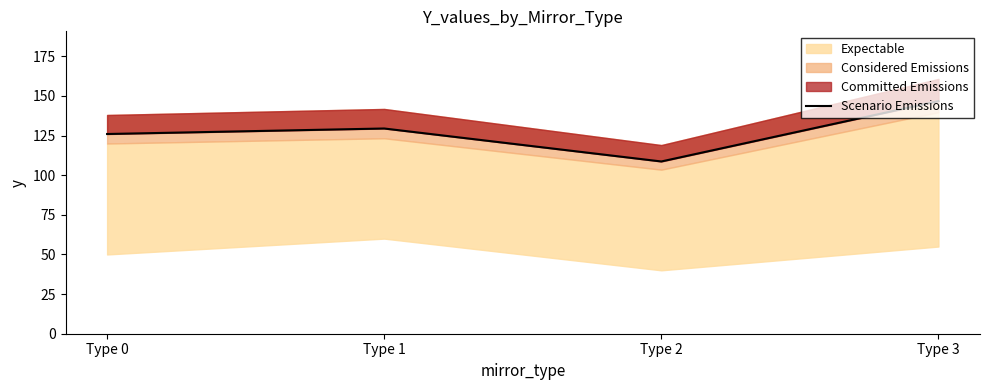

Approximately how many times larger is the value at Type 2 compared to Type 0?

0.9